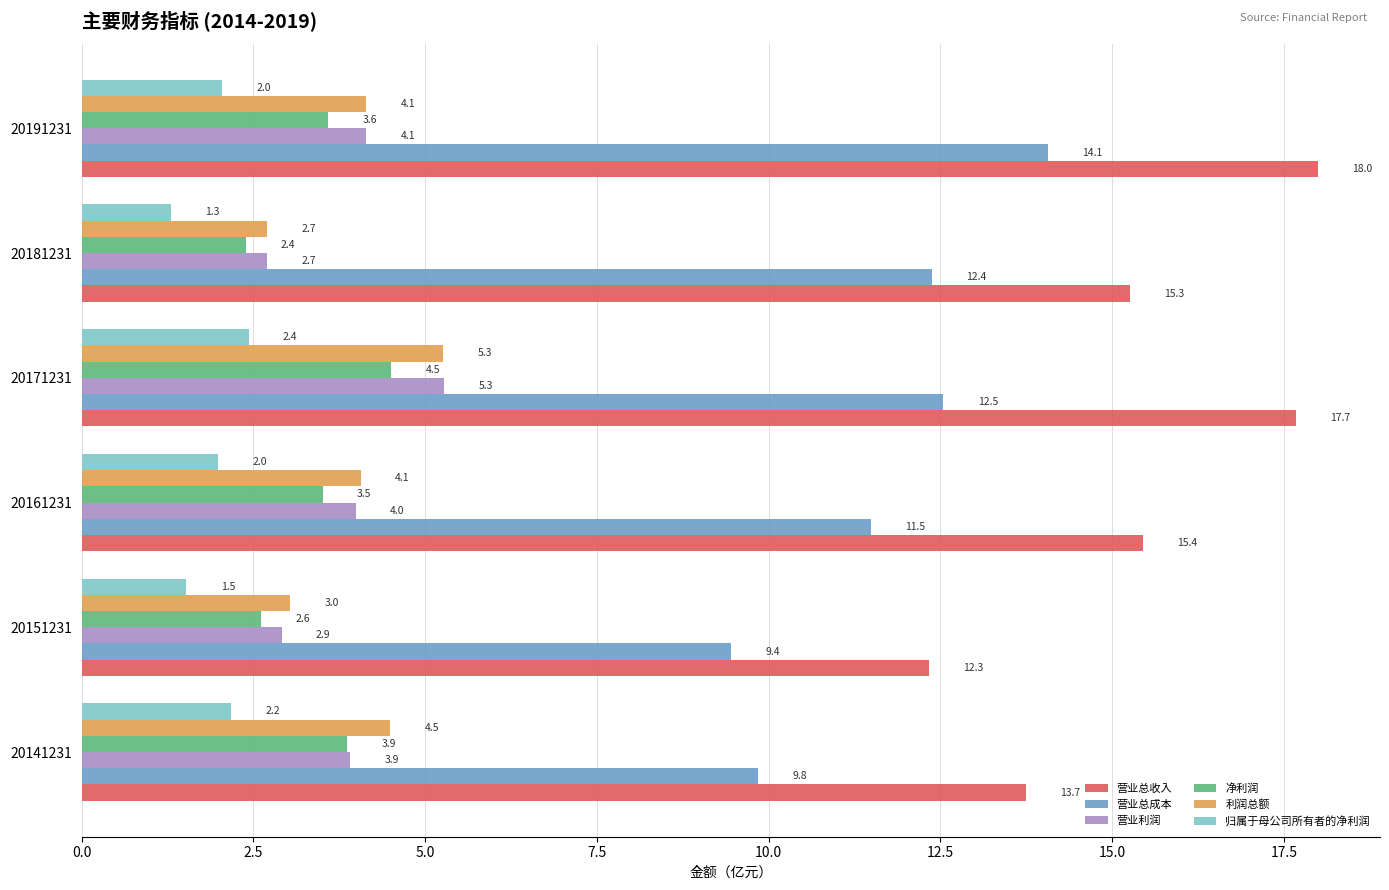

True or false: 净利润 has a value of 2.4 at 20141231.

False